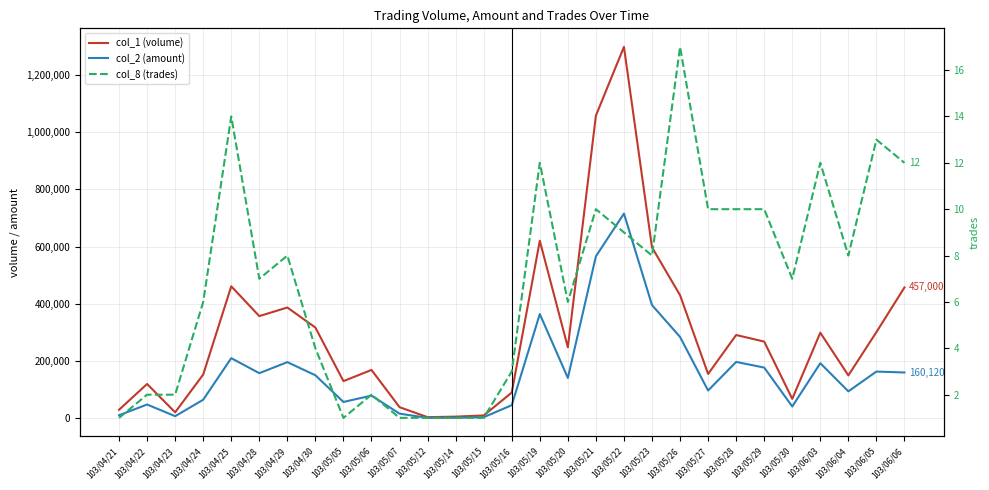

True or false: col_2 (amount) and col_8 (trades) intersect in this chart.

False